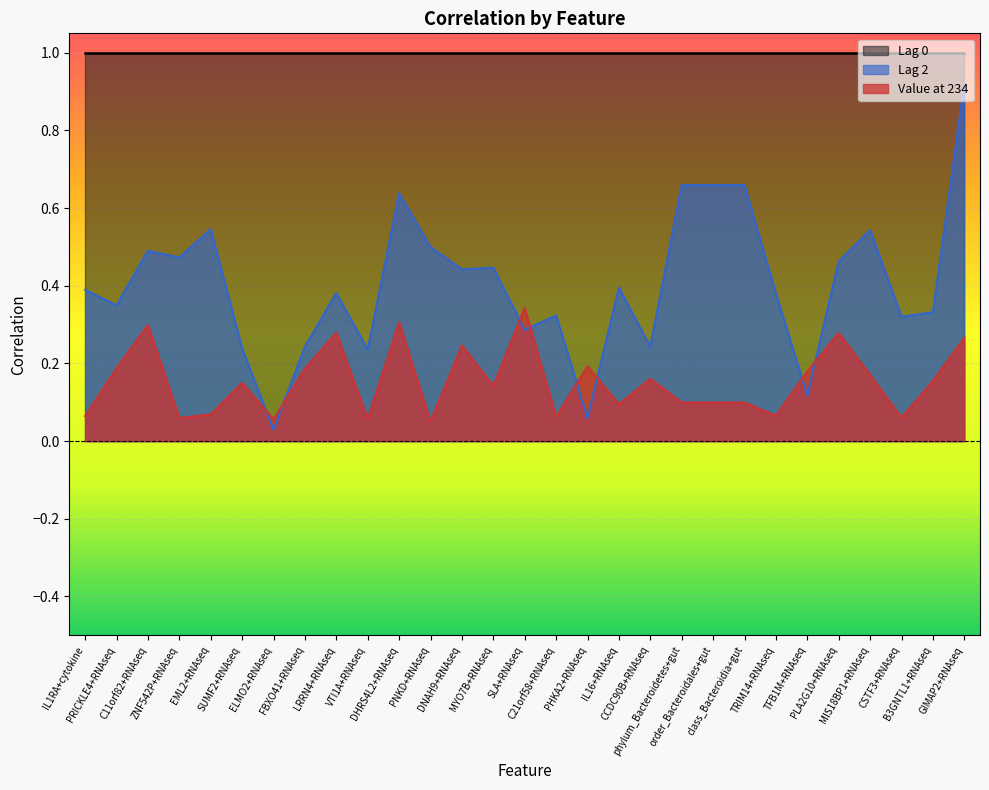

Which series has the widest spread of values?

Lag 2